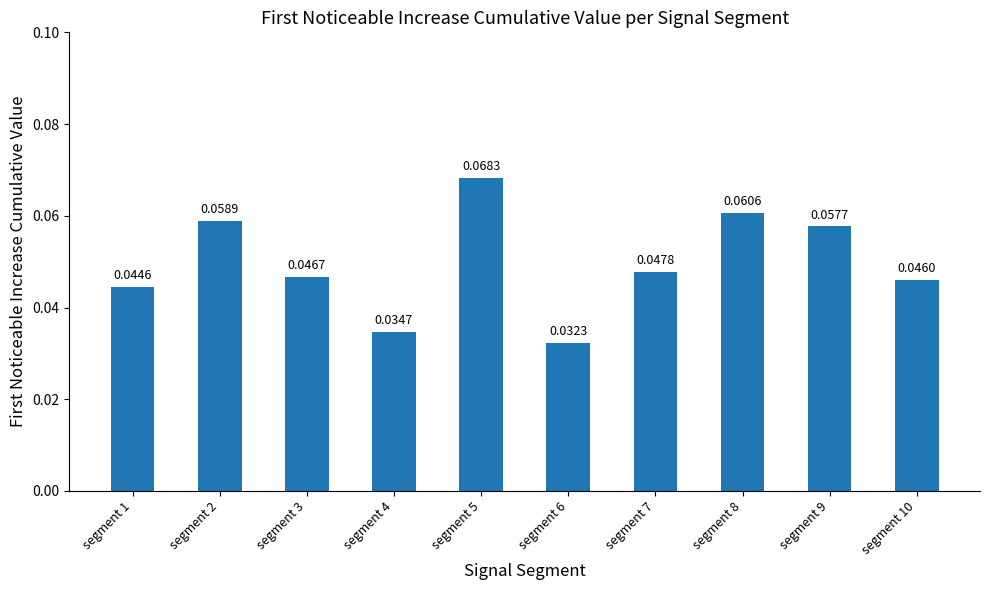

The chart shows a value of 0.1 at segment 10. True or false?

False